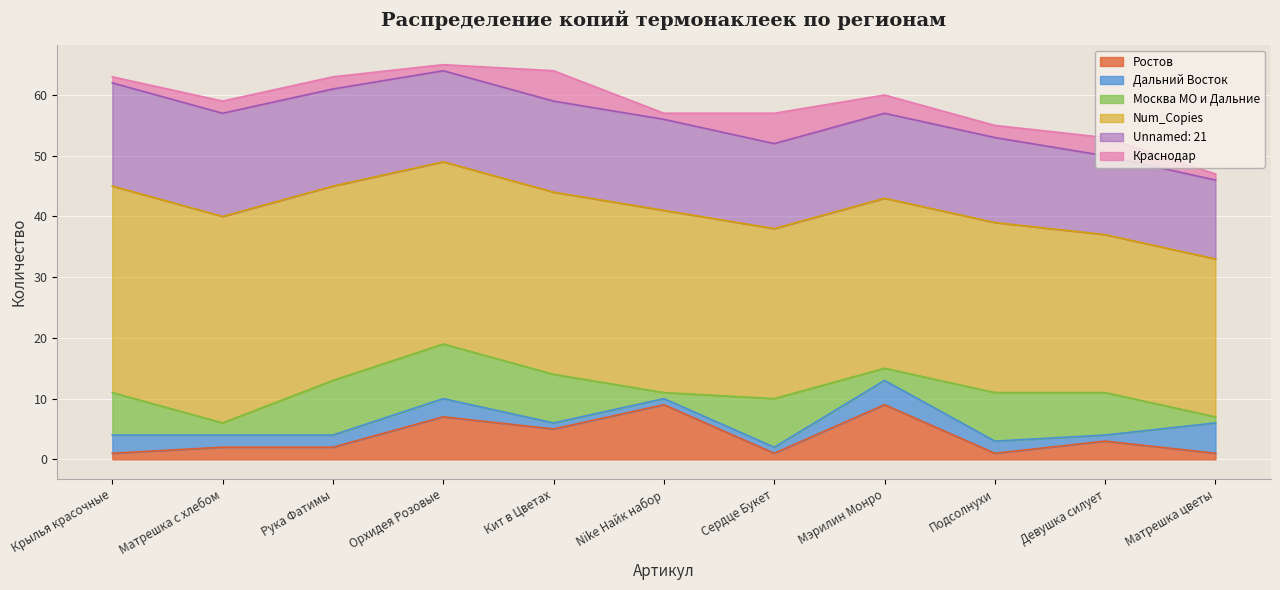

Reading right to left, extract all data points from this chart.

Ростов: 1	3	1	9	1	9	5	7	2	2	1
Дальний Восток: 5	1	2	4	1	1	1	3	2	2	3
Москва МО и Дальние: 1	7	8	2	8	1	8	9	9	2	7
Num_Copies: 26	26	28	28	28	30	30	30	32	34	34
Unnamed: 21: 13	13	14	14	14	15	15	15	16	17	17
Краснодар: 1	3	2	3	5	1	5	1	2	2	1